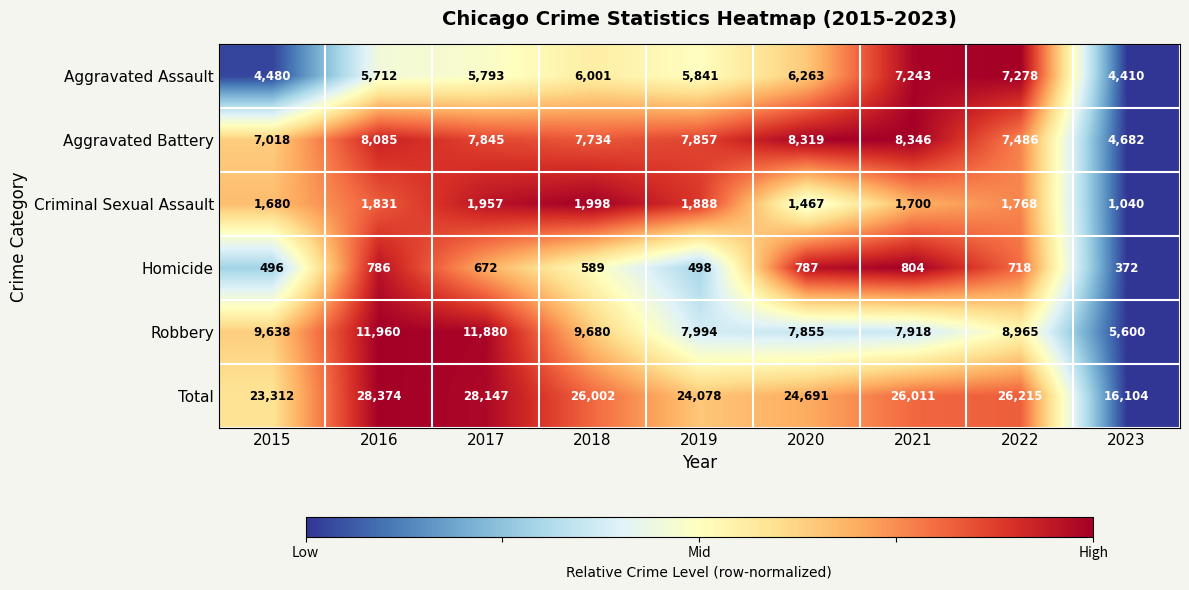

The Homicide series shows 787 at 2020. True or false?

True